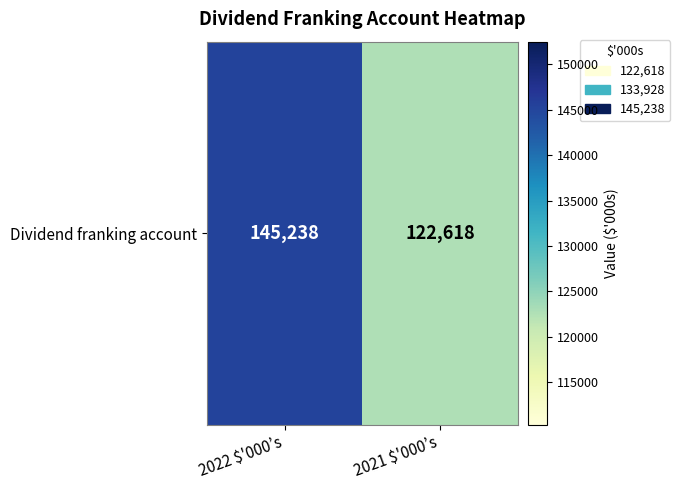

What is the sum of the values at 2021 $'000’s and 2022 $'000’s?

267856